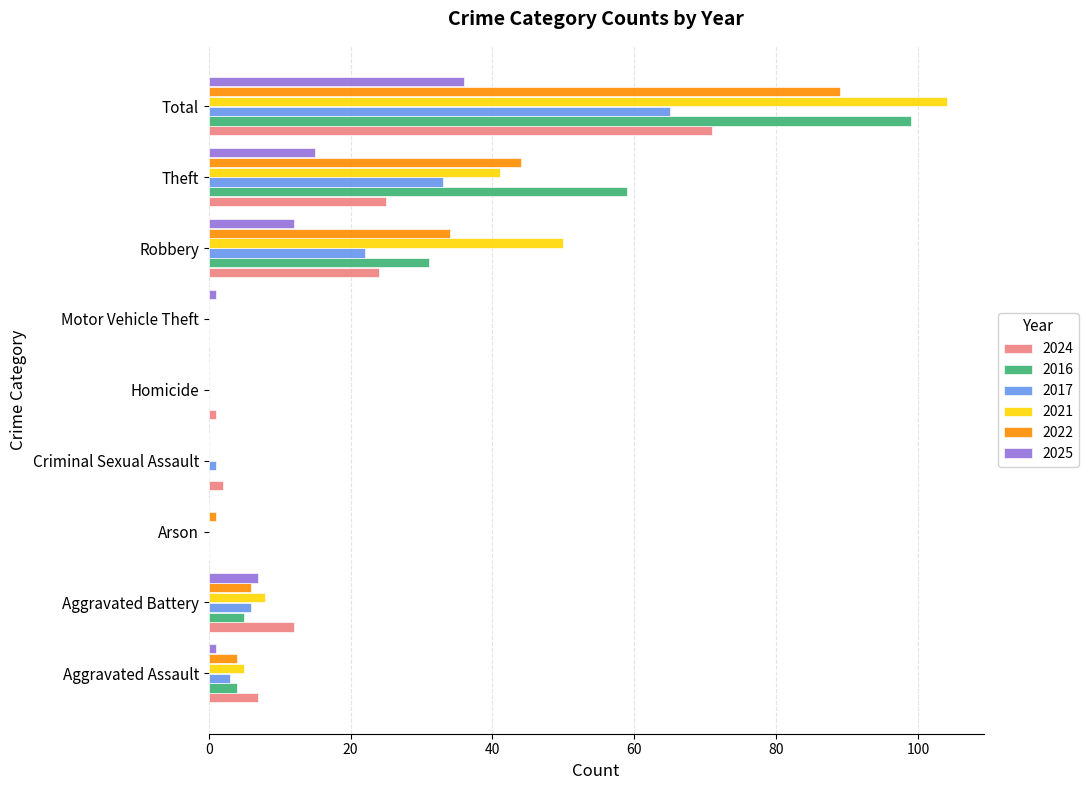

True or false: 2024 has a value of 5 at Aggravated Battery.

False